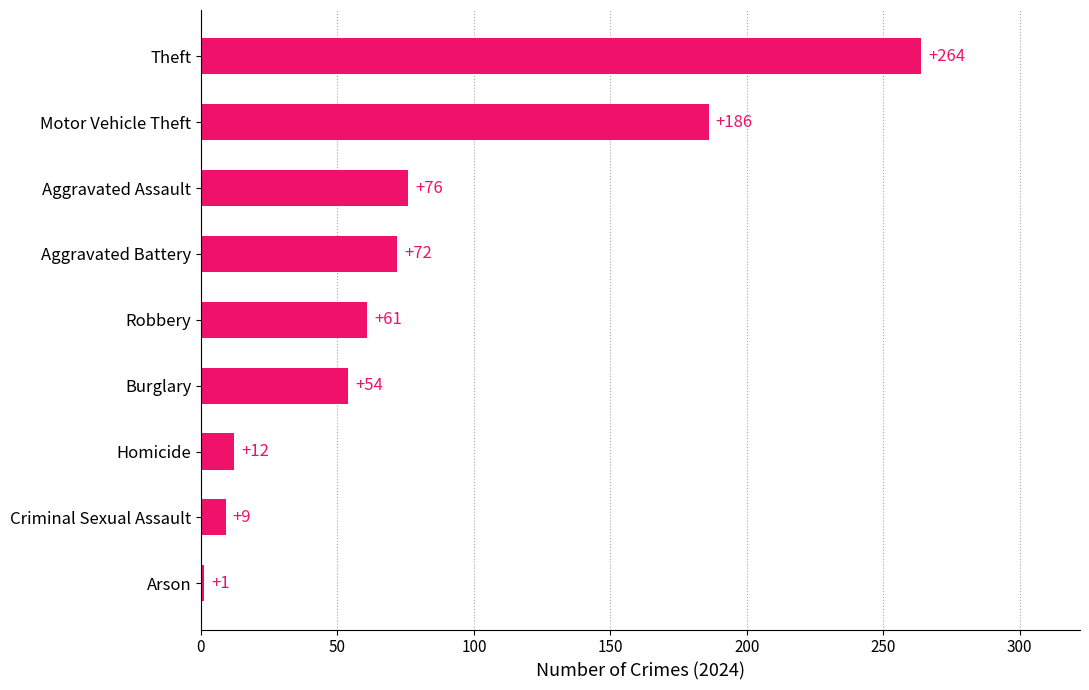

The value at Burglary is 54. True or false?

True